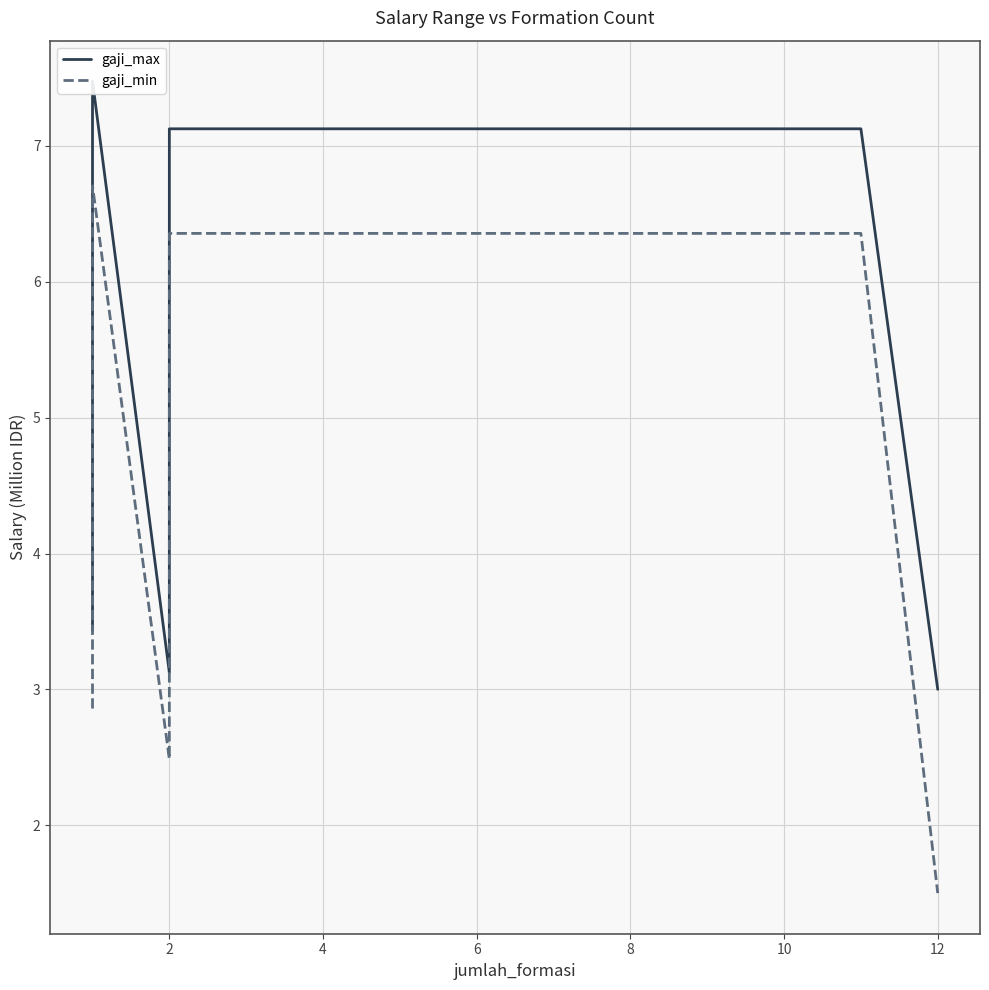

Which series changed the most between 2 and 12?

gaji_min